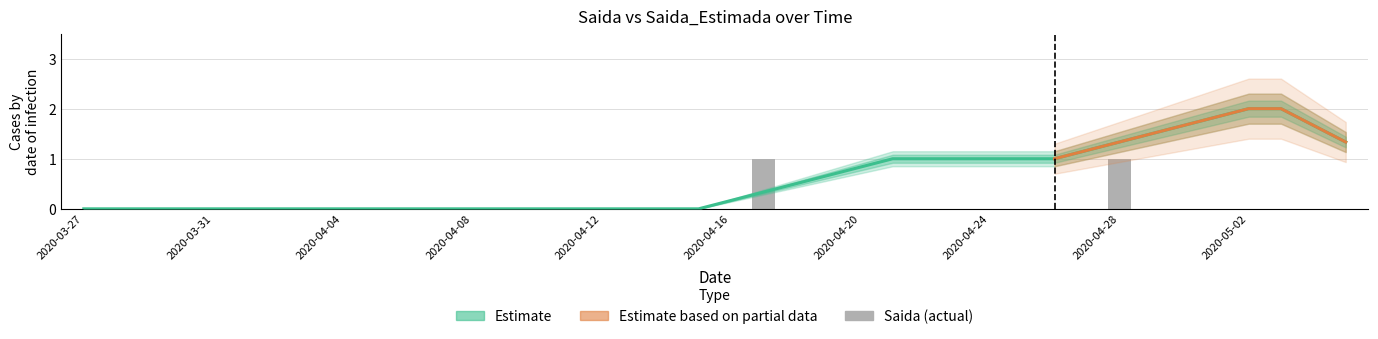

Count the values in the range 0 to 1.

40